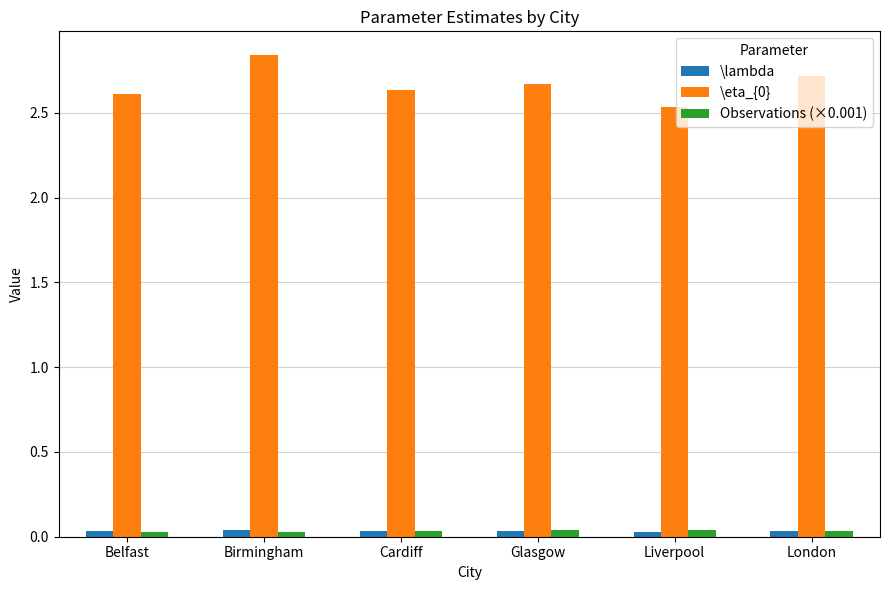

At how many categories does at least one series exceed 2?

6